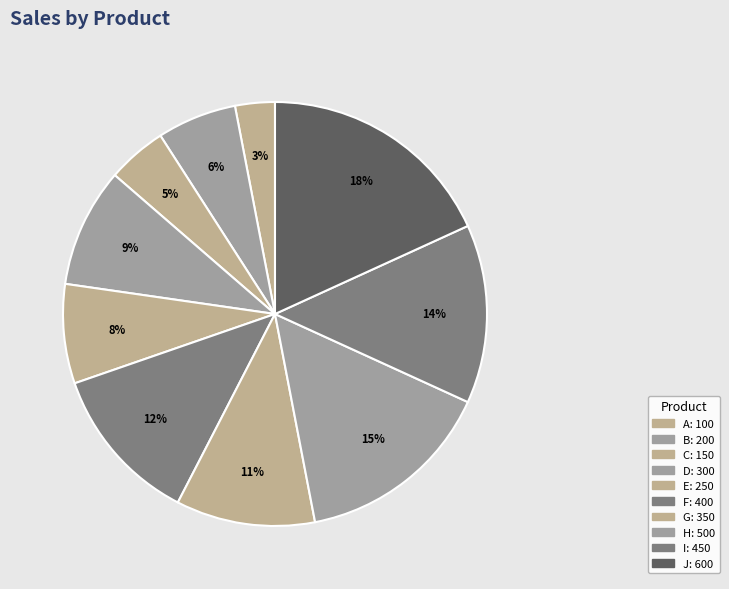

Which category has the biggest portion of the pie?

J